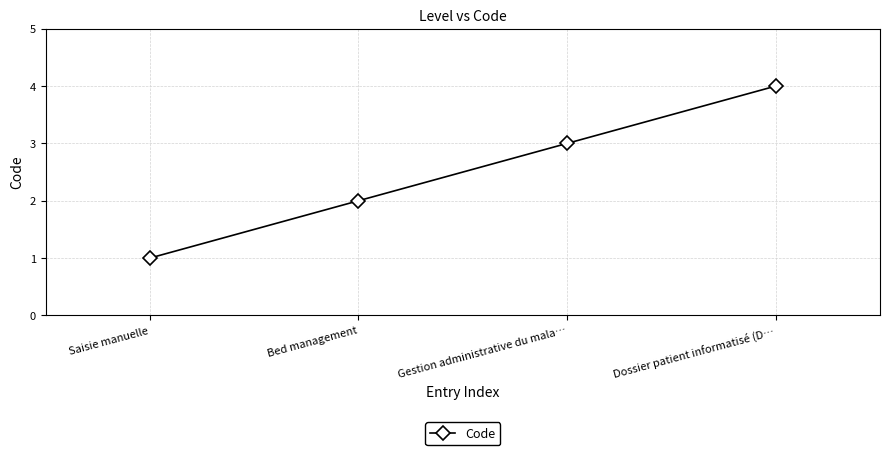

What is the sum of all values?

10